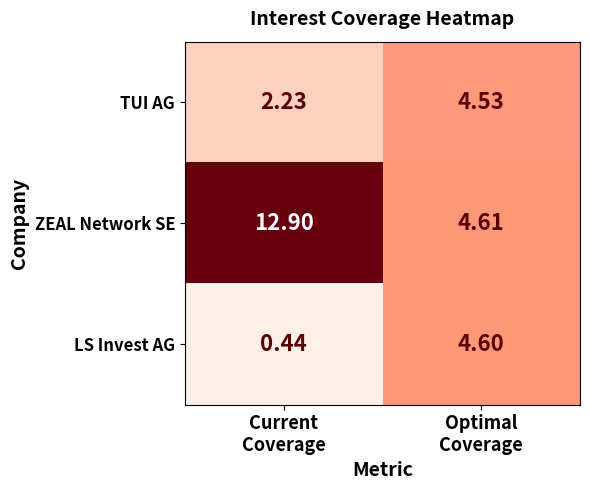

Which series has the widest spread of values?

ZEAL Network SE